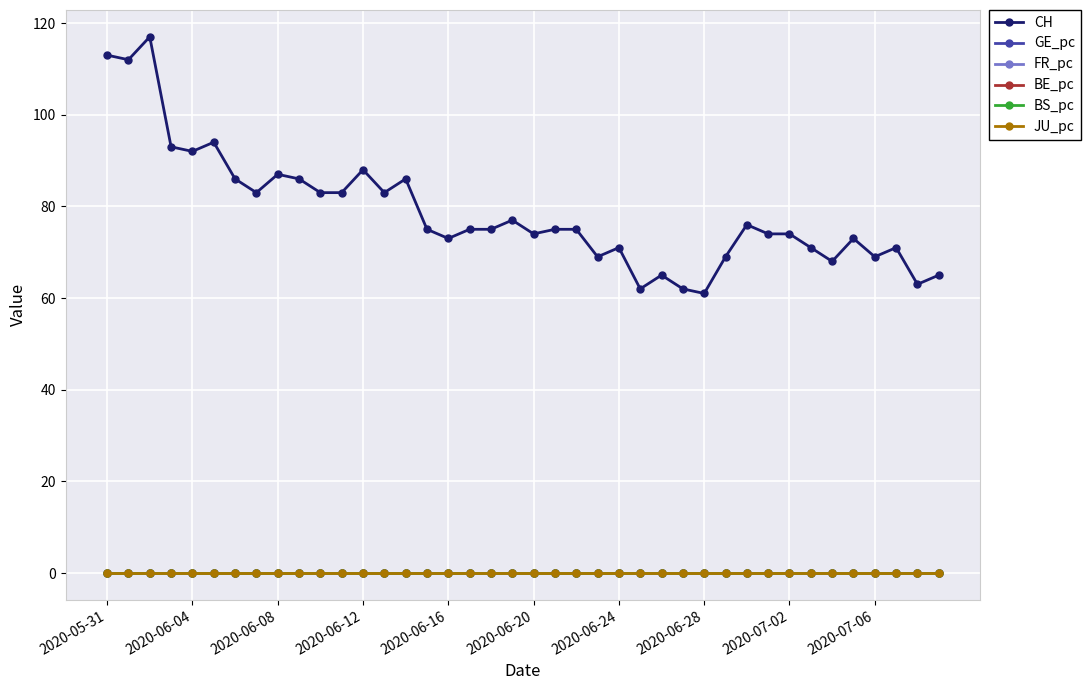

True or false: GE_pc has more than 1 interior local peaks.

True